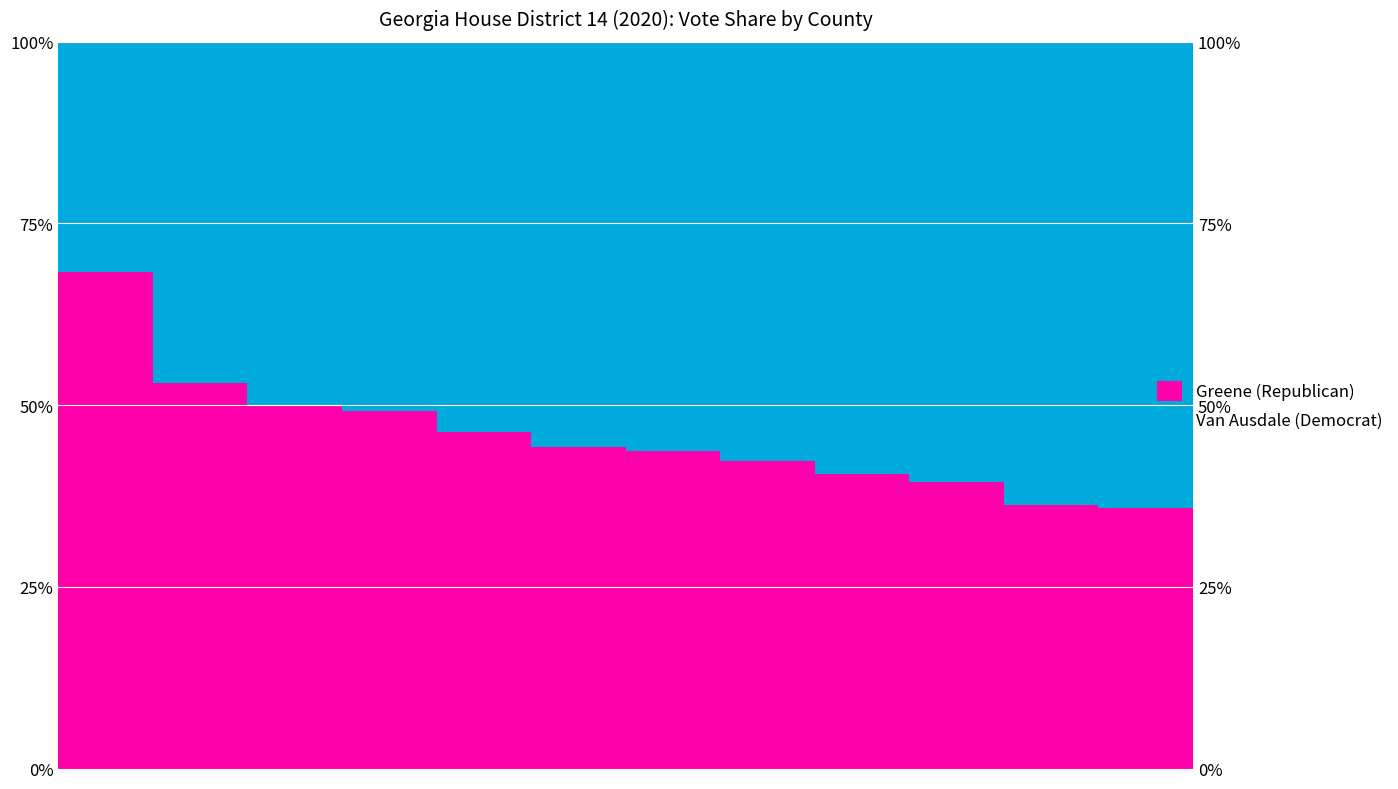

How many bars are there in each group?

2